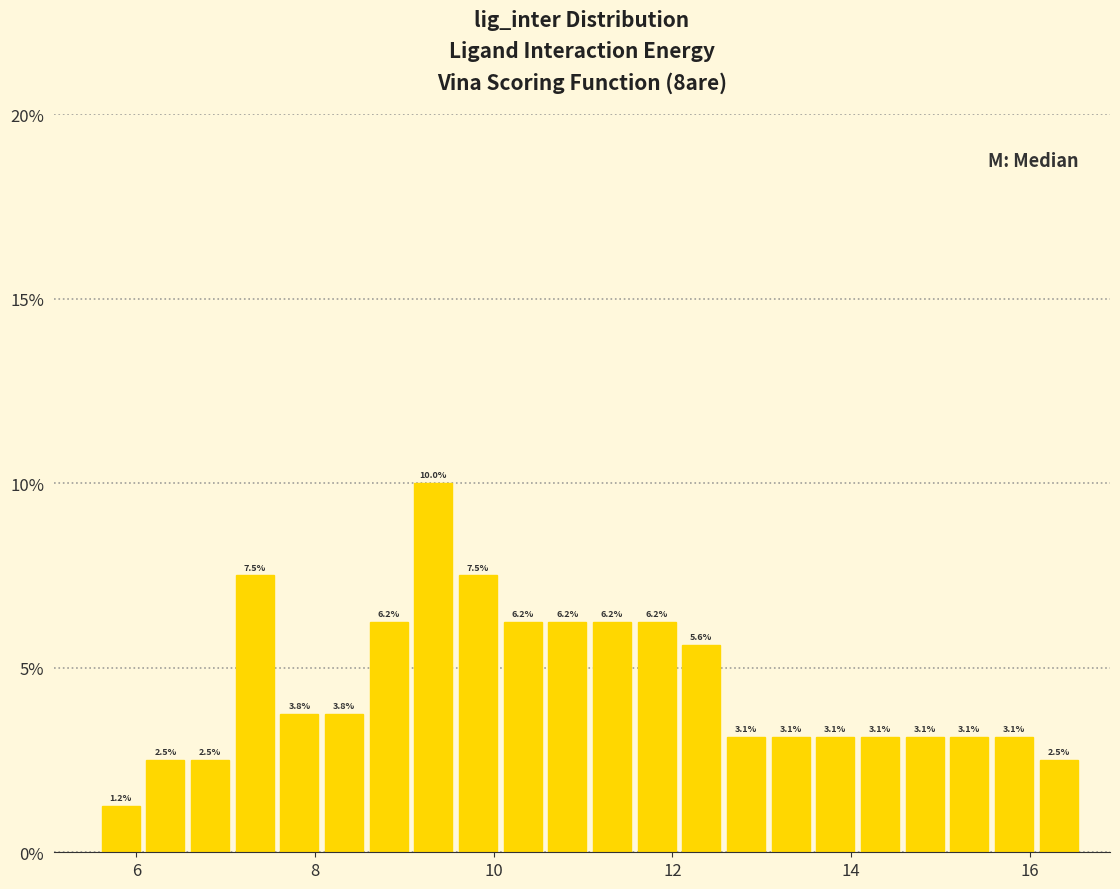

Read against the x-axis, roughly where is the centre of the tallest bar?

9.4